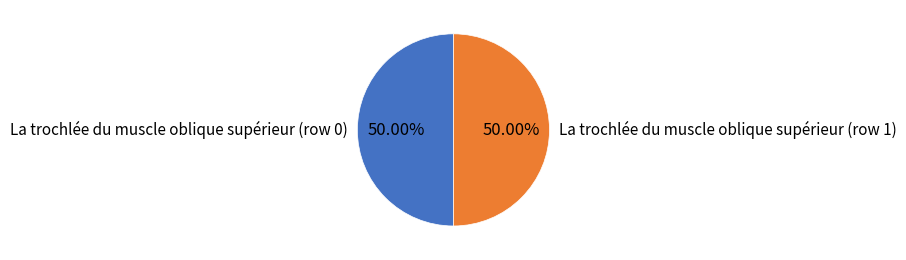

To the nearest percent, what is the difference between the La trochlée du muscle oblique supérieur (row 0) and La trochlée du muscle oblique supérieur (row 1) slice percentages?

0%